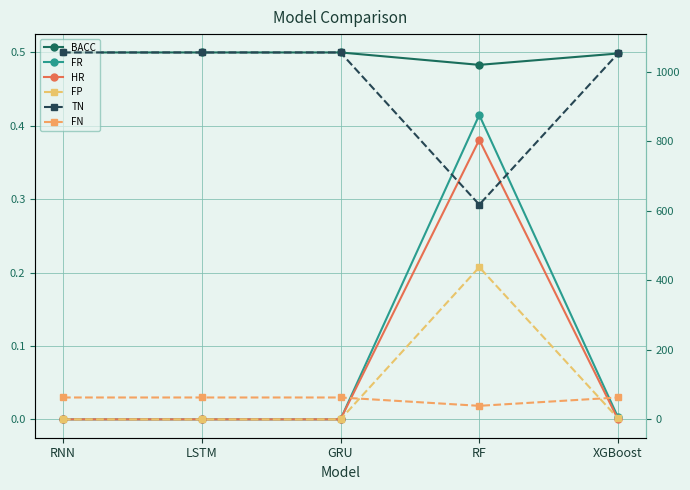

How many values in HR are above zero?

1